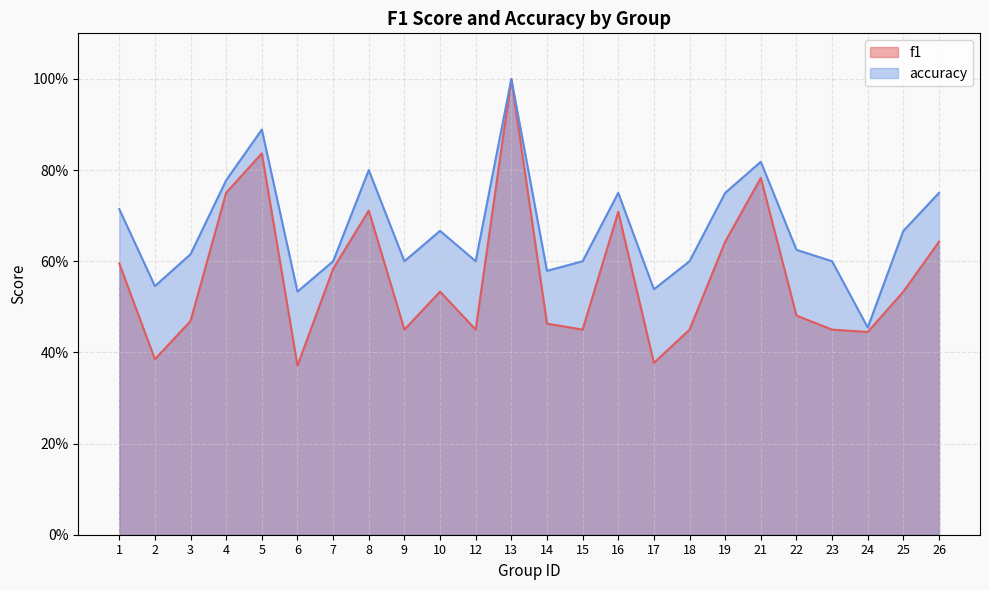

What is the average value of the f1 series?

0.6